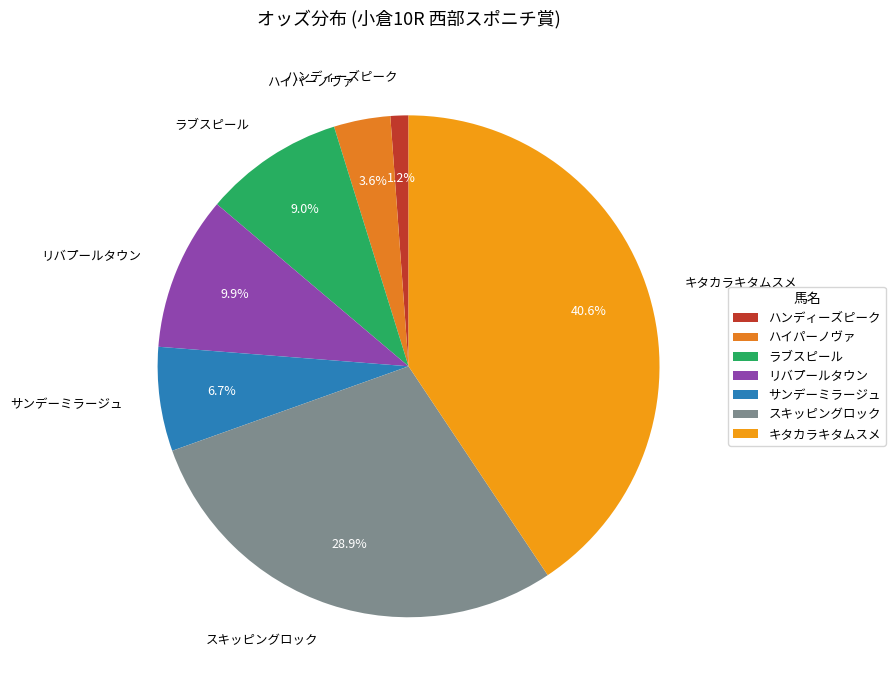

What percentage is the ハイパーノヴァ slice, to the nearest percent?

4%